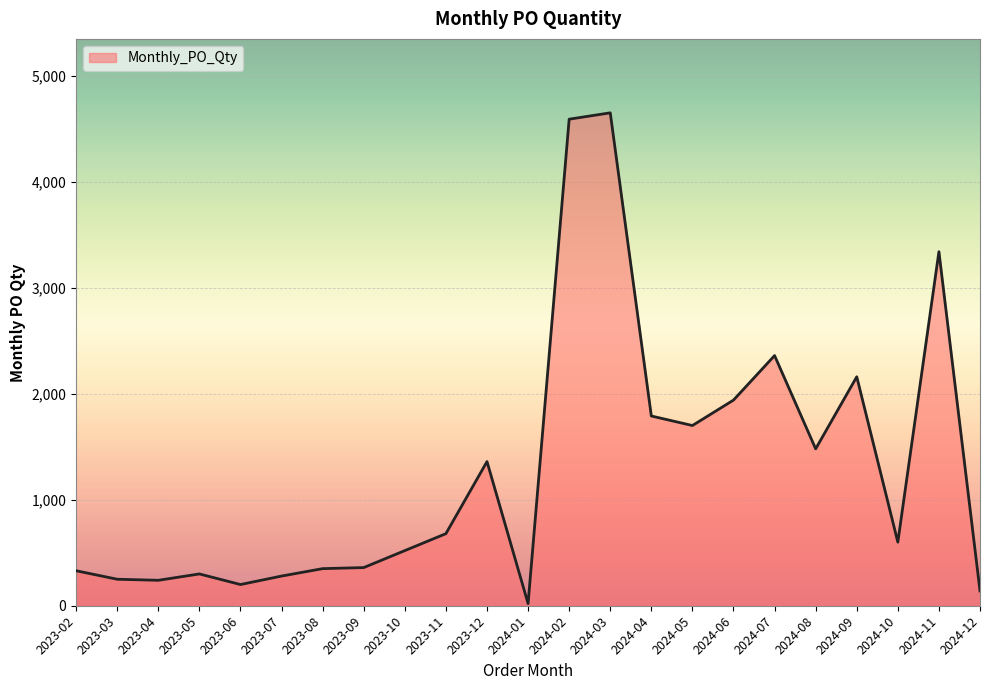

Does the chart display data point markers on the line(s)?

No